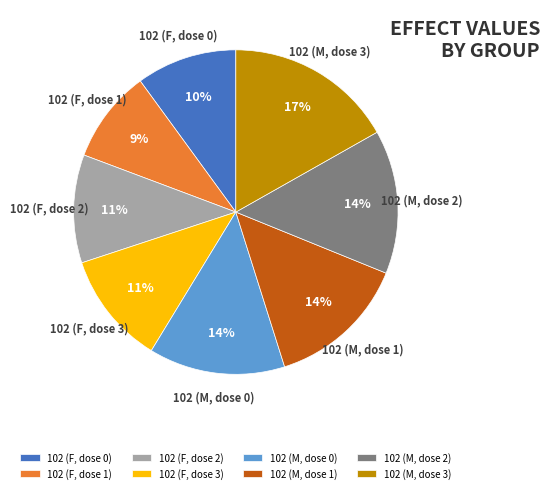

To the nearest percent, what is the combined percentage of 102 (F, dose 1) and 102 (F, dose 2)?

20%